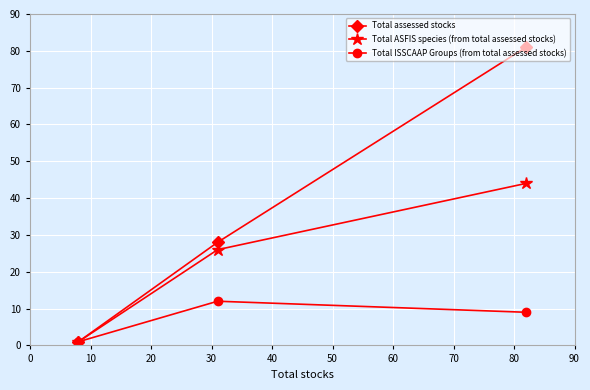

Which series has the largest range (max minus min)?

Total assessed stocks